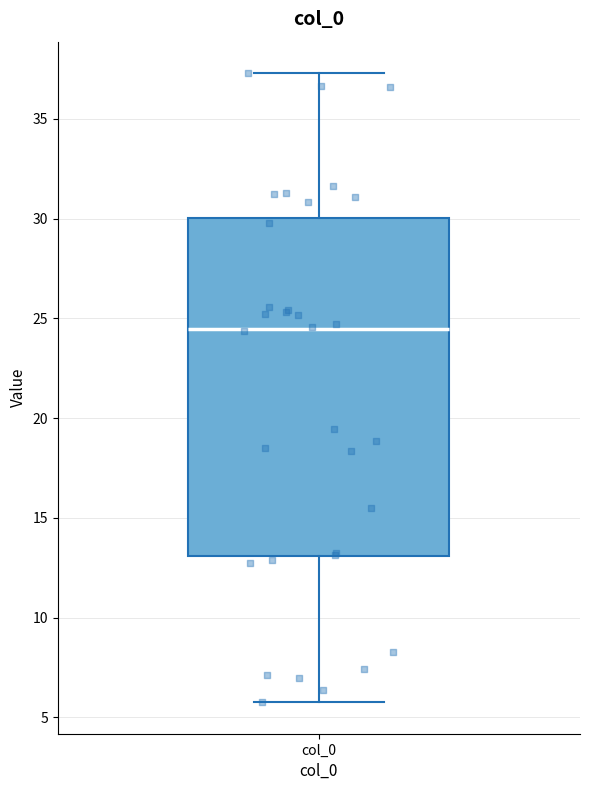

Read this box plot against the y-axis: the position of the median line, the range covered by the box, and the ends of both whiskers. The values are not printed on the chart, so give them approximately, as read against the axis.

median 24.5, box 13.0 to 30.0, whiskers 6.0 to 37.5